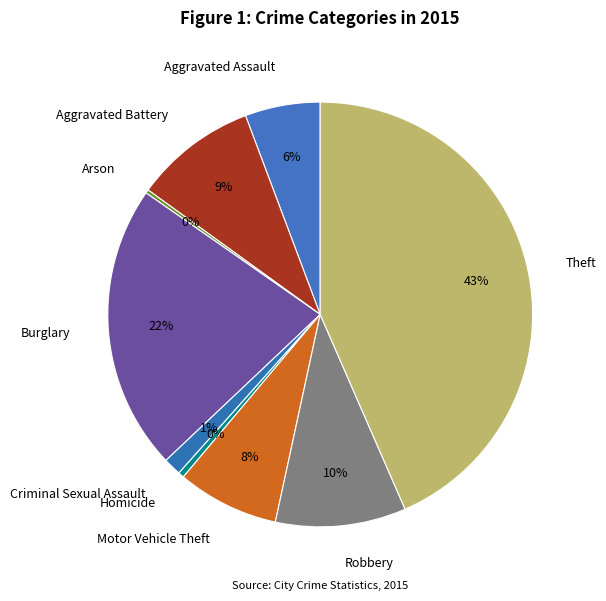

Approximately how many times larger is the value at Burglary compared to Motor Vehicle Theft?

2.8